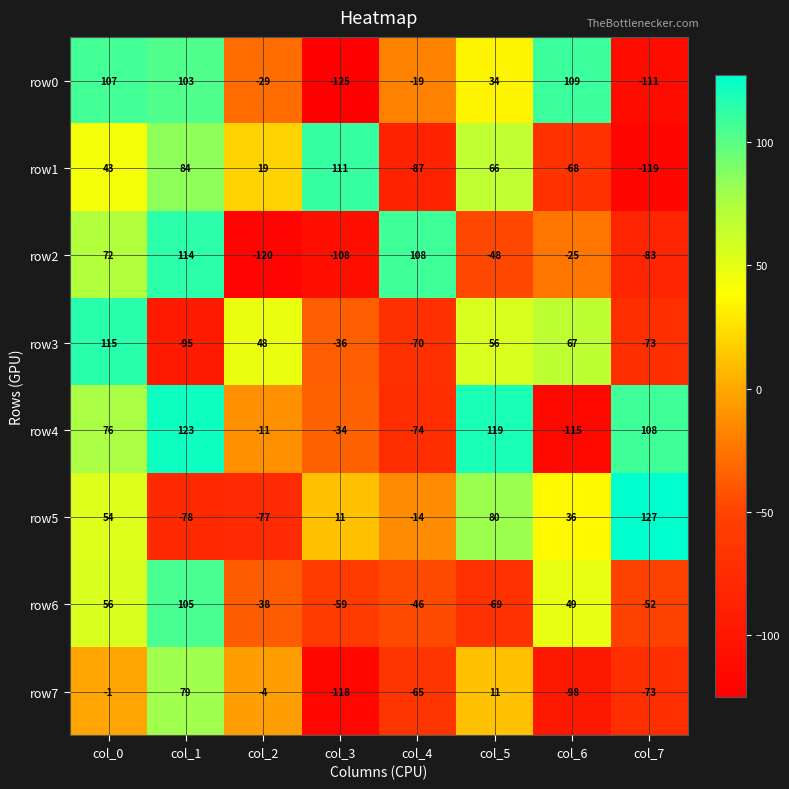

What is the spread (max minus min) of values at col_7?

246